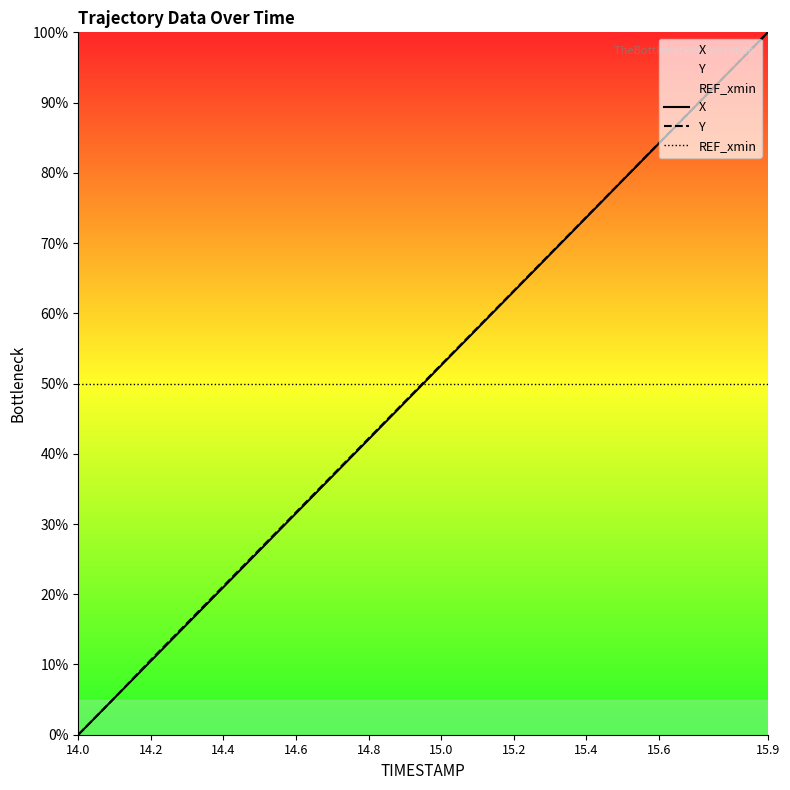

List the series in order of their overall mean, lowest first.

X, REF_xmin, Y